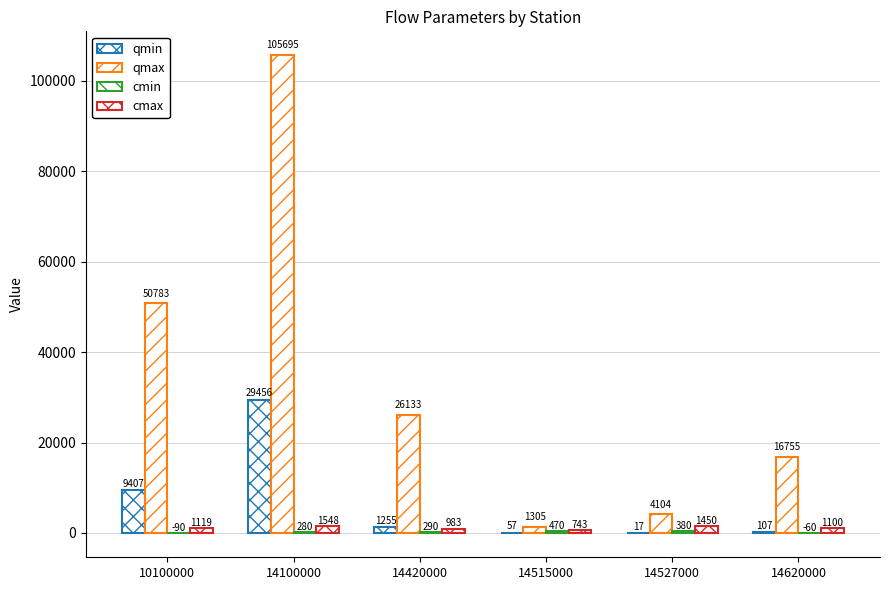

Is it true that qmin equals 31.6 at 14515000?

False